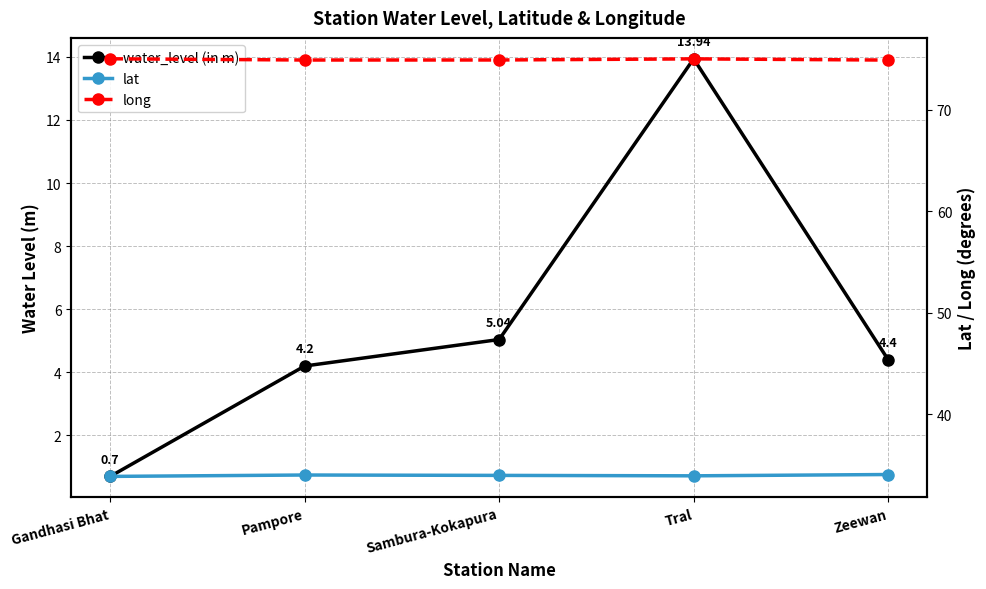

What is the label of the 2nd point from the right?

Tral